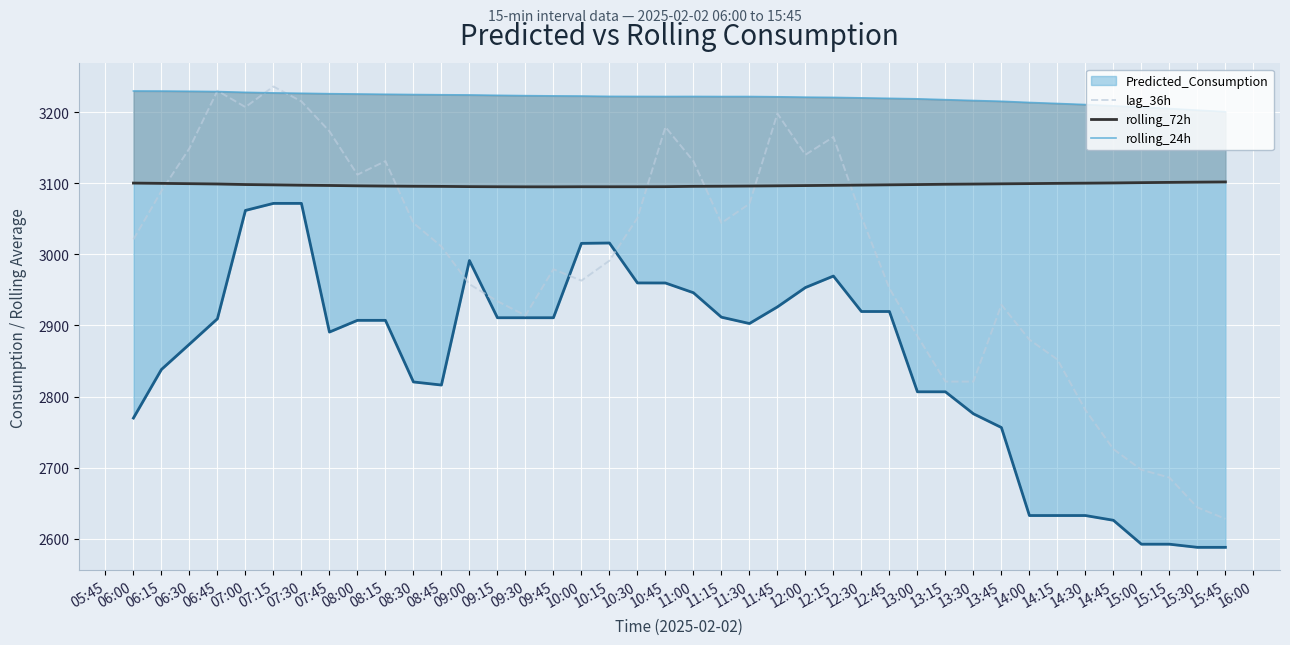

How many values in the lag_36h series exceed 3021?

19